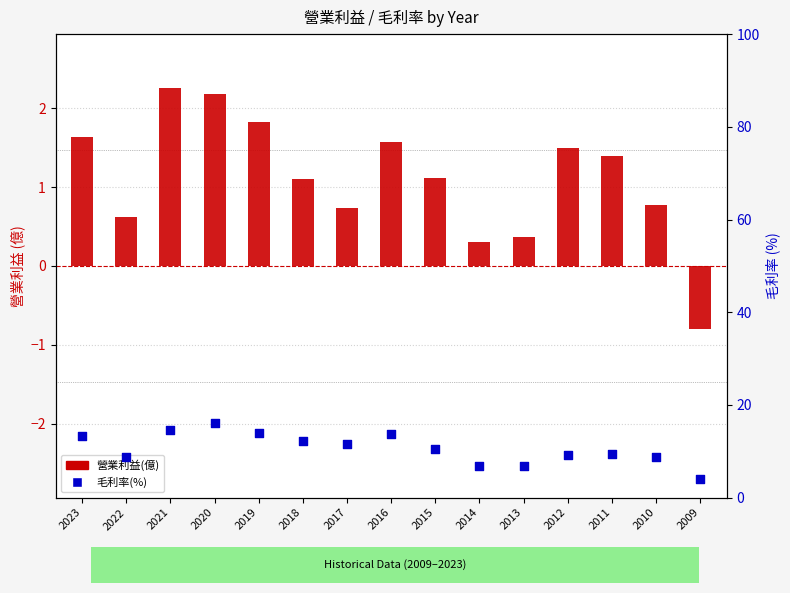

What is the total value across all series at 2018?

13.4